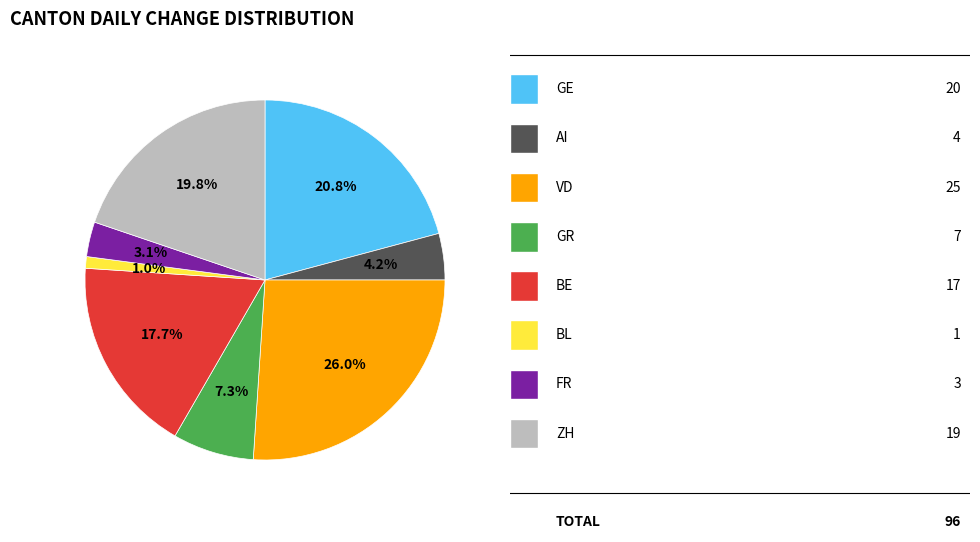

How many segments does this pie chart have?

8